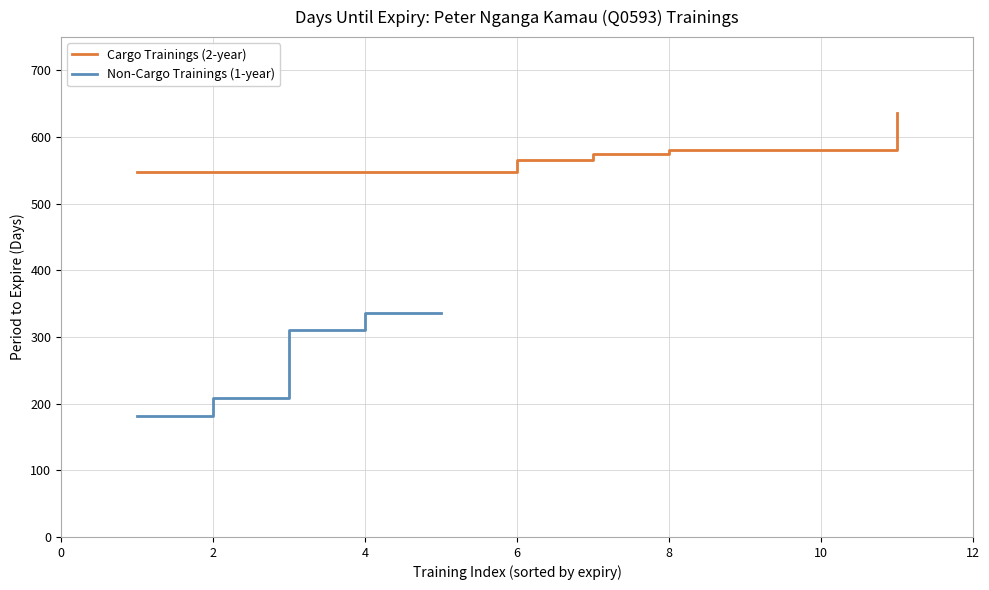

What is the maximum value for Non-Cargo Trainings (1-year)?

336